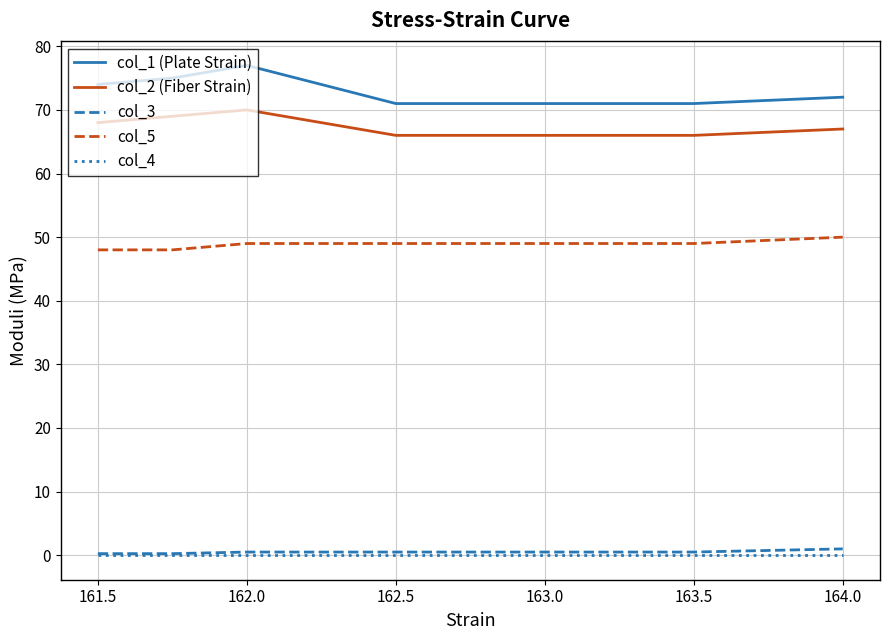

True or false: col_5 and col_4 intersect in this chart.

False